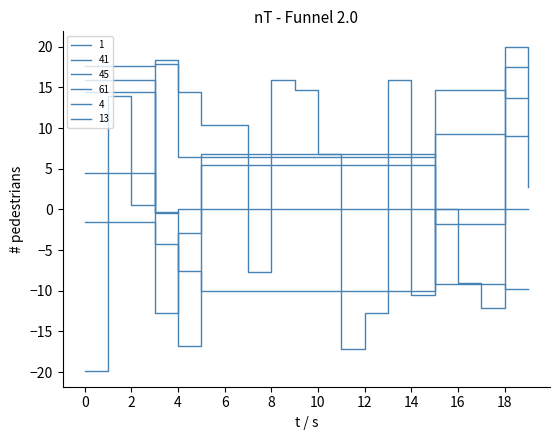

How many series are shown in this chart?

6